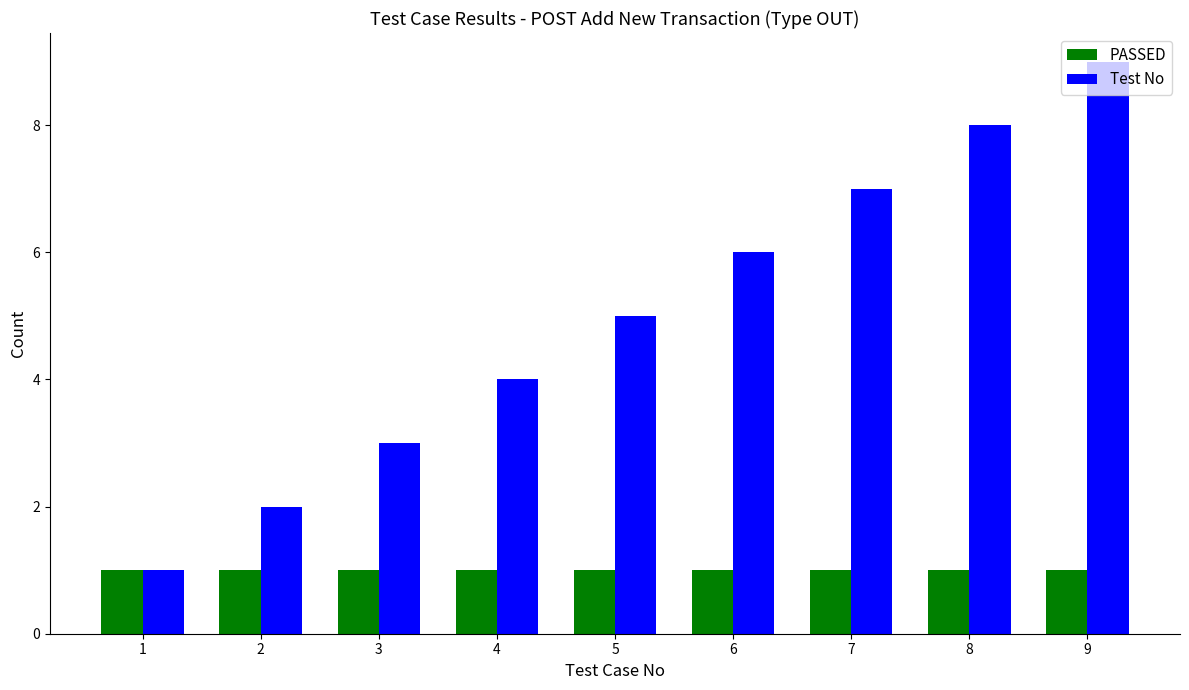

What is the maximum value for PASSED?

1